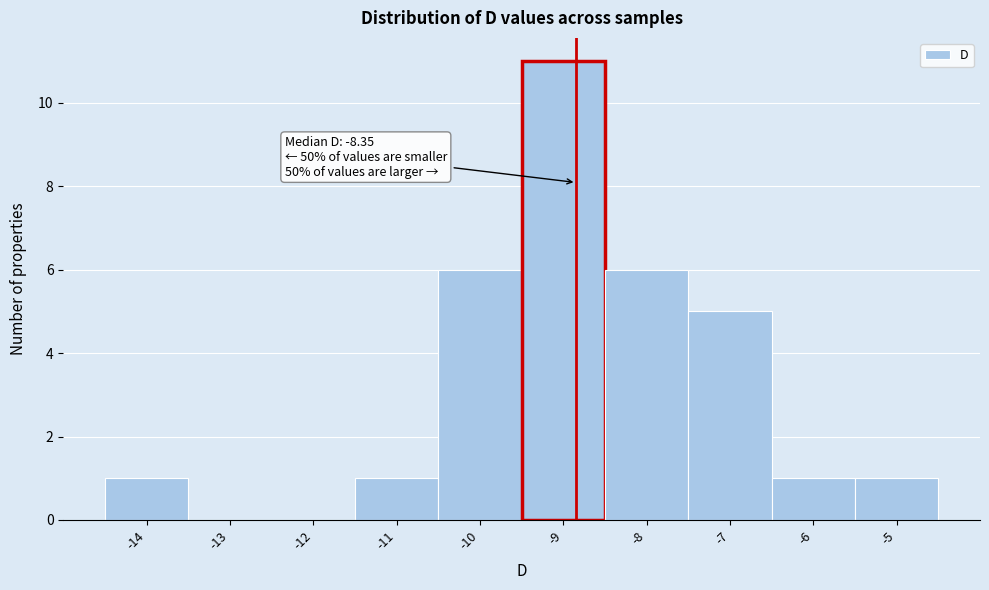

Reading left to right, list all the values displayed in this chart.

-14=1	-13=0	-12=0	-11=1	-10=6	-9=11	-8=6	-7=5	-6=1	-5=1